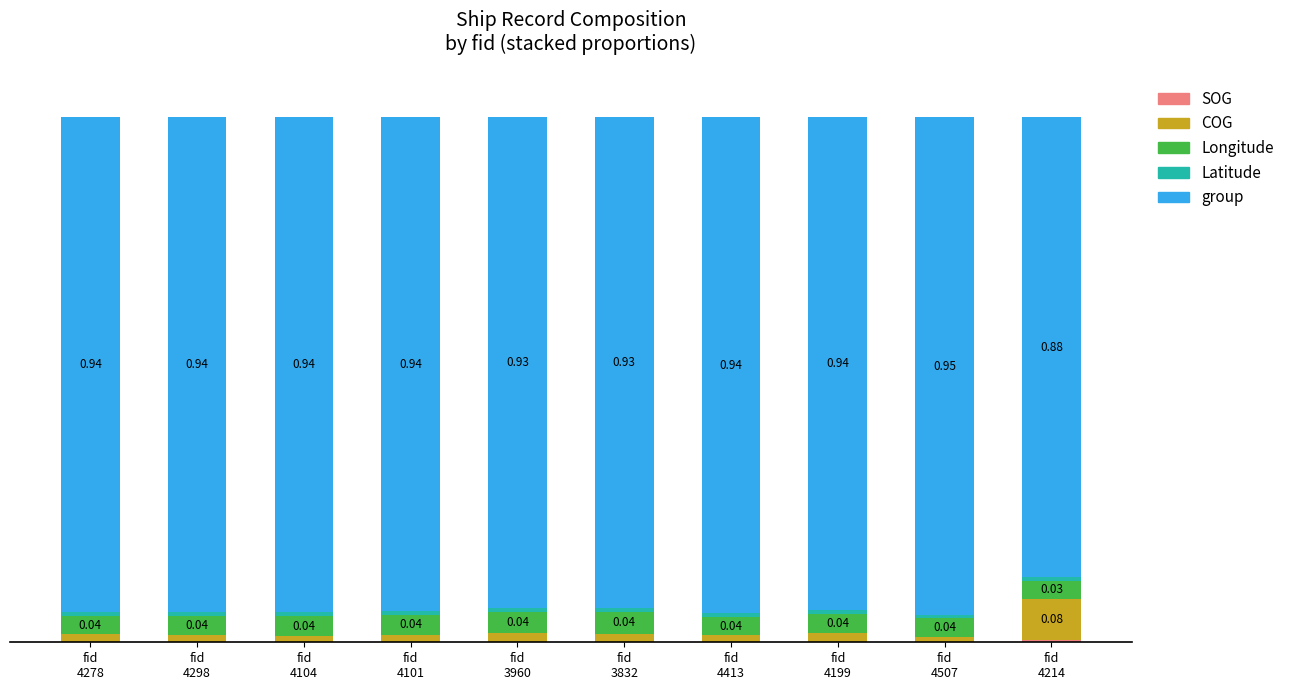

Are the bars horizontal?

No